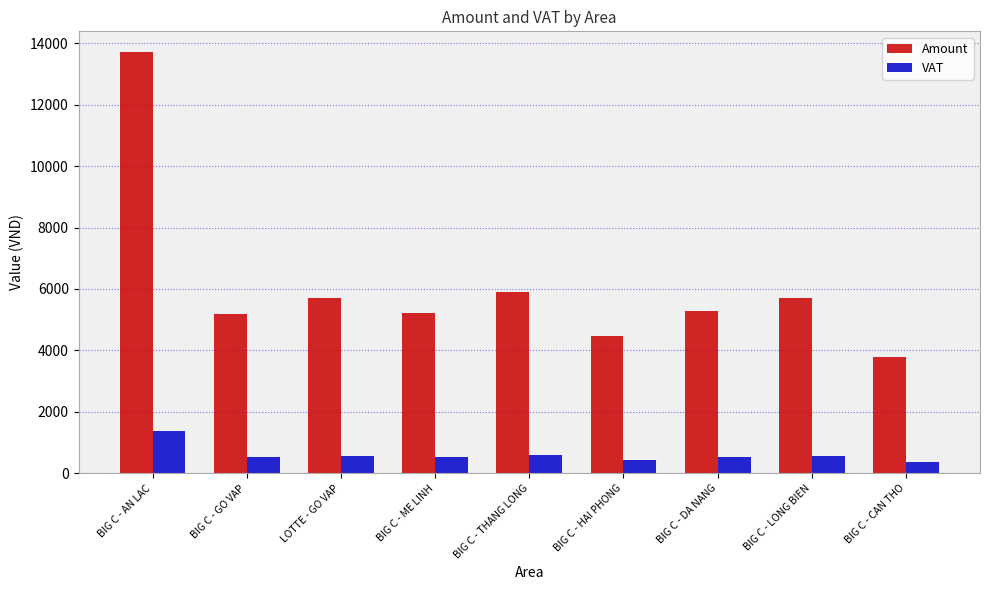

What is the total value across all series at BIG C - THANG LONG?

6486.0